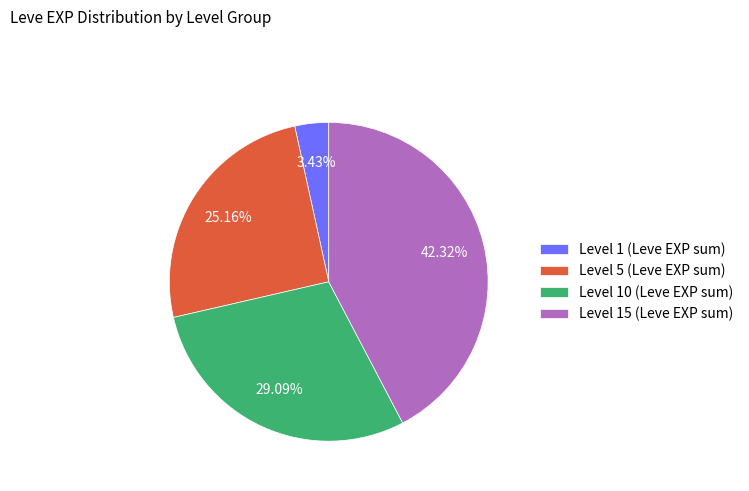

What is the ratio of the value at Level 5 (Leve EXP sum) to the value at Level 1 (Leve EXP sum)?

7.3